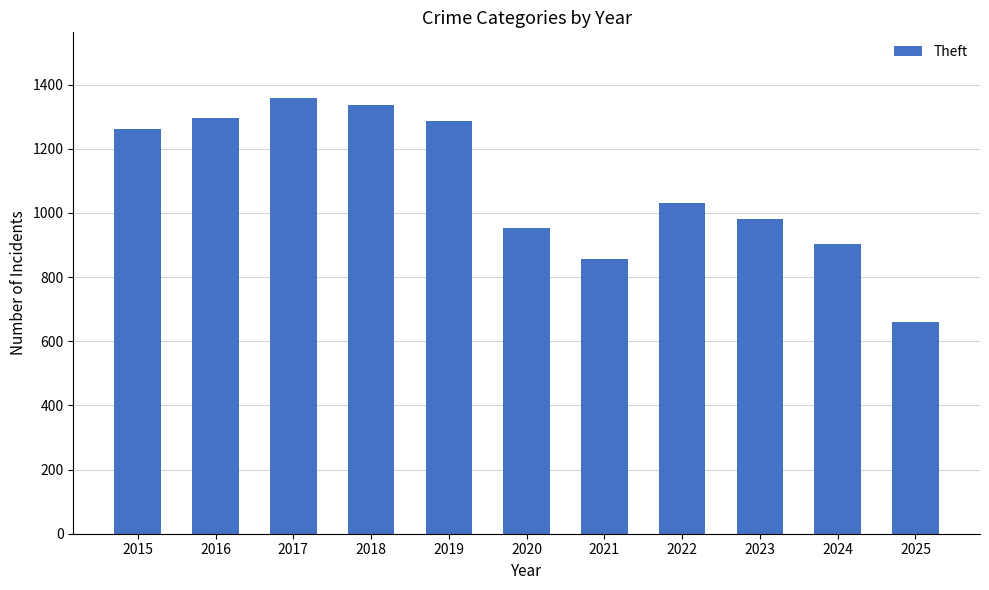

The chart shows a value of 903 at 2024. True or false?

True